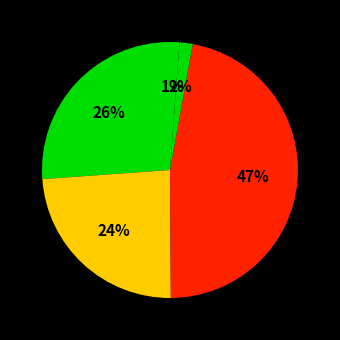

How many segments does this pie chart have?

5